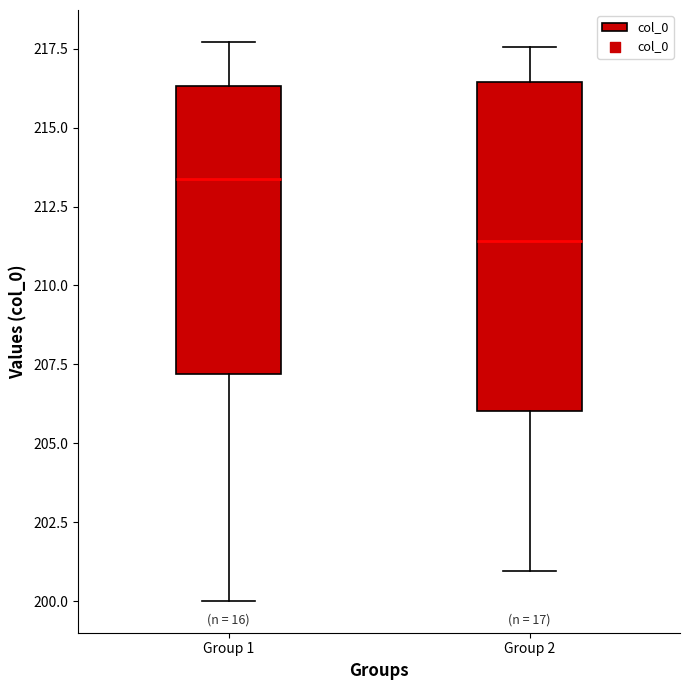

Where does the lower whisker of the box for Group 1 end on the y-axis? The values are not printed on the chart, so give them approximately, as read against the axis.

200.0